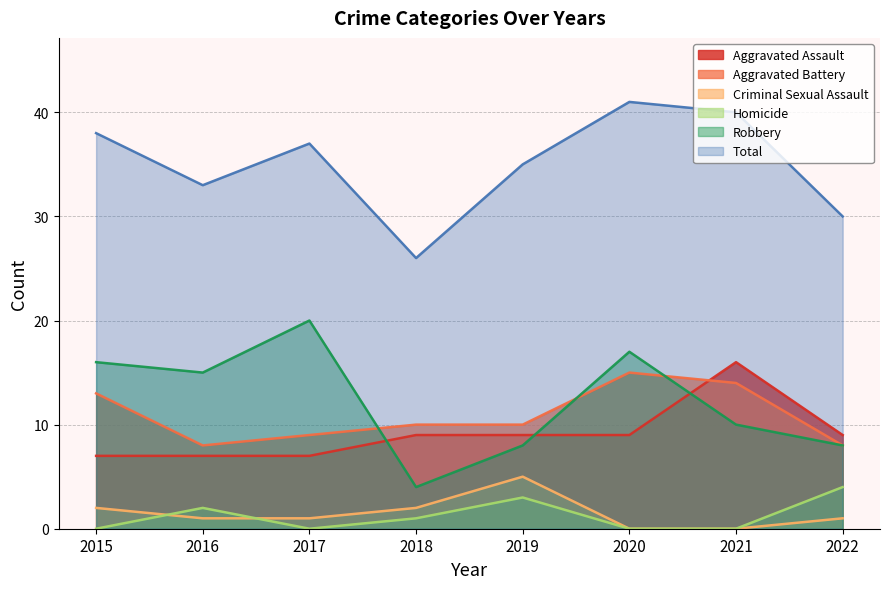

How many interior local valleys does the Aggravated Battery series have?

1